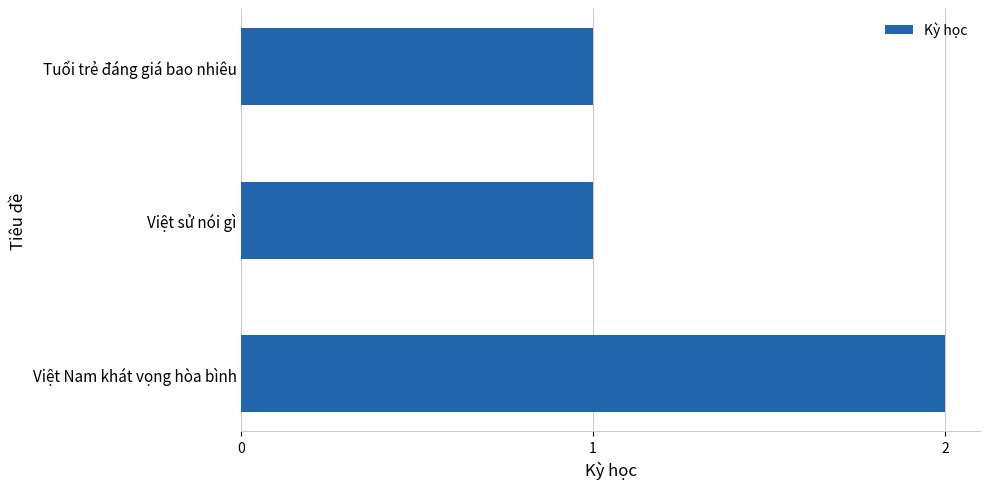

What is the sum of all values?

4